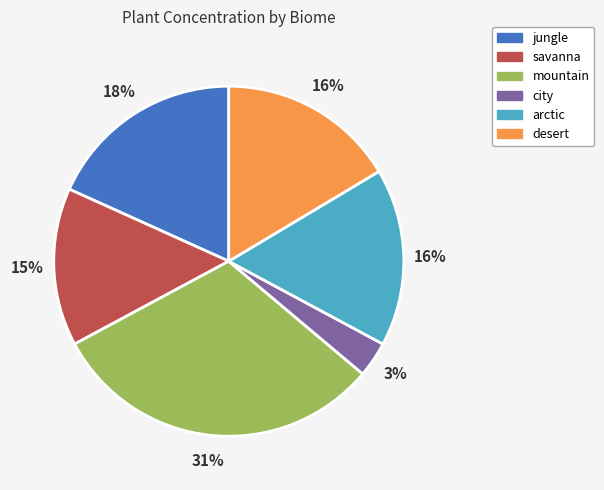

To the nearest percent, what is the difference between the largest and smallest slice percentages?

28%